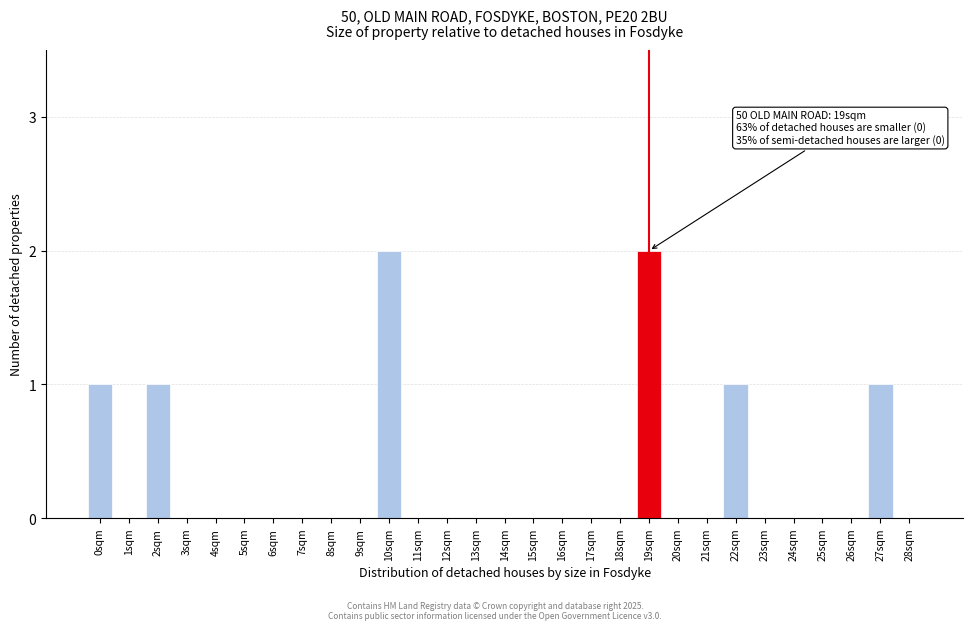

Reading right to left, extract all data points from this chart.

28sqm=0	27sqm=1	26sqm=0	25sqm=0	24sqm=0	23sqm=0	22sqm=1	21sqm=0	20sqm=0	19sqm=2	18sqm=0	17sqm=0	16sqm=0	15sqm=0	14sqm=0	13sqm=0	12sqm=0	11sqm=0	10sqm=2	9sqm=0	8sqm=0	7sqm=0	6sqm=0	5sqm=0	4sqm=0	3sqm=0	2sqm=1	1sqm=0	0sqm=1